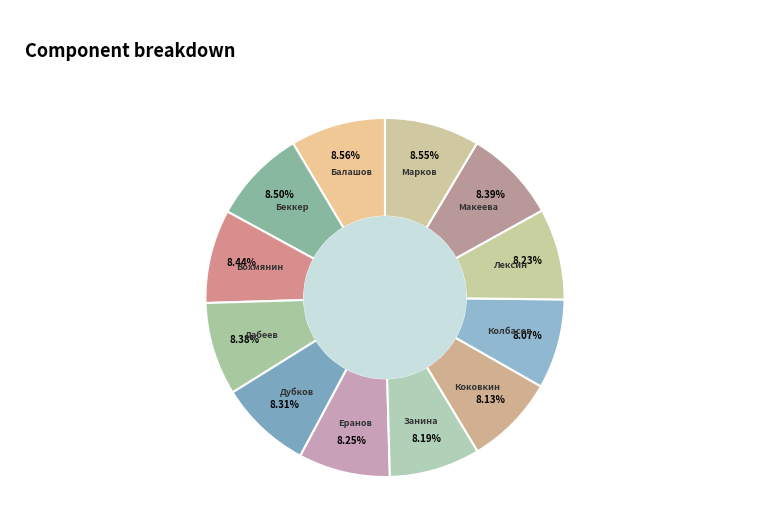

Which slice is the smallest?

Колбасова